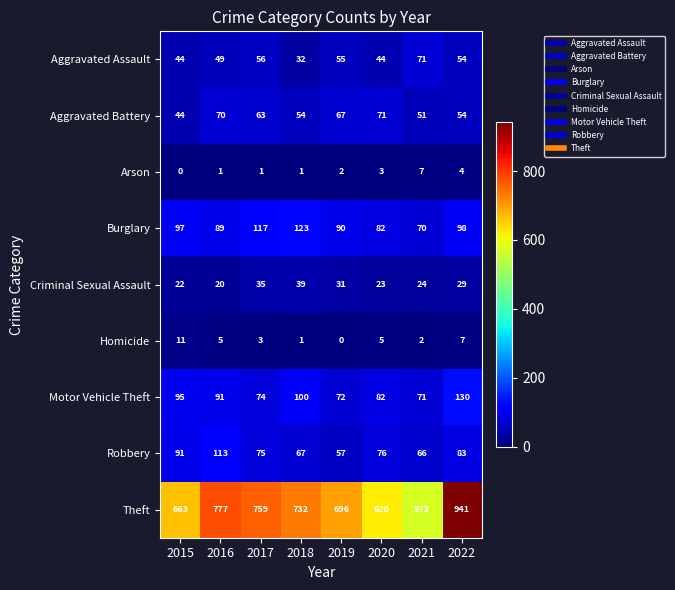

Rank the series at 2019 from highest to lowest value.

Theft, Burglary, Motor Vehicle Theft, Aggravated Battery, Robbery, Aggravated Assault, Criminal Sexual Assault, Arson, Homicide